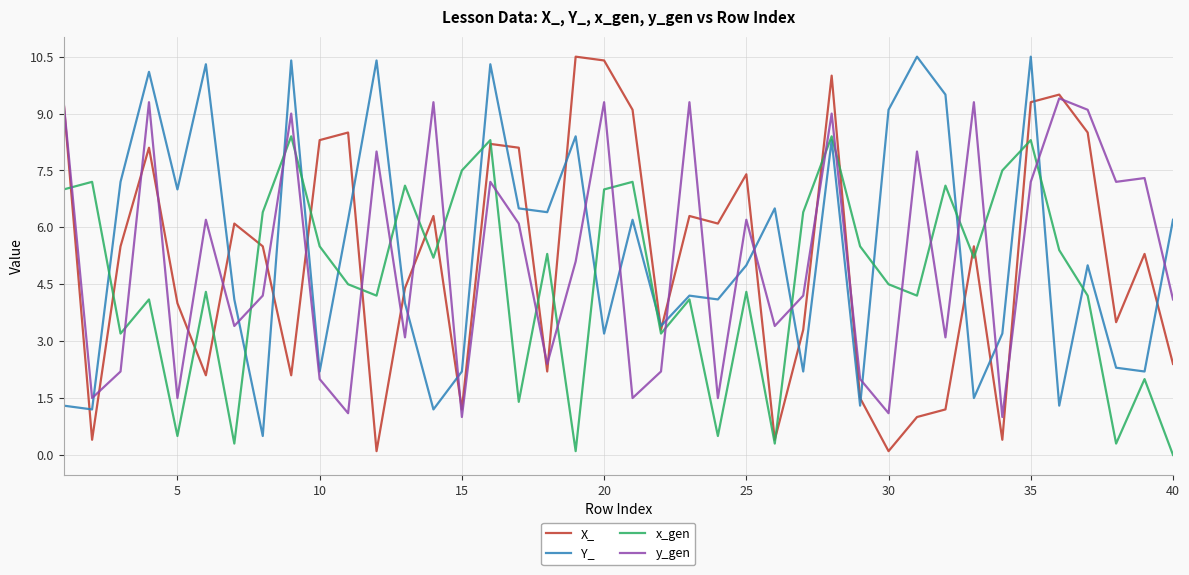

True or false: y_gen and Y_ intersect in this chart.

True